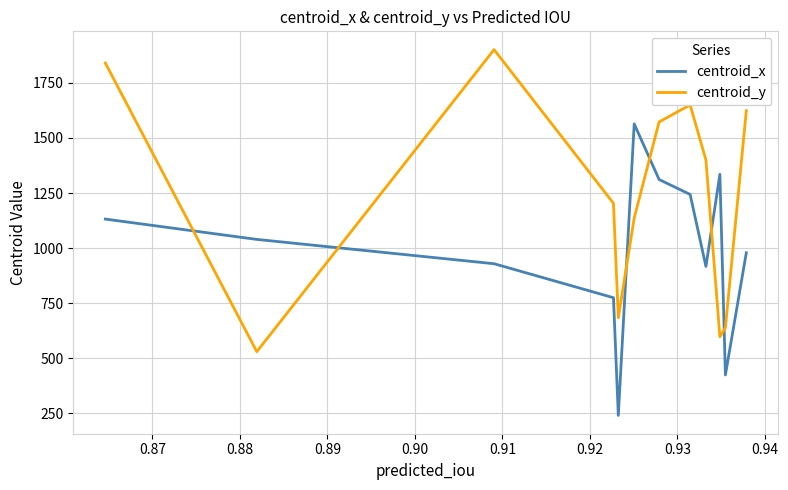

What is the sum of all centroid_y values?

14775.8